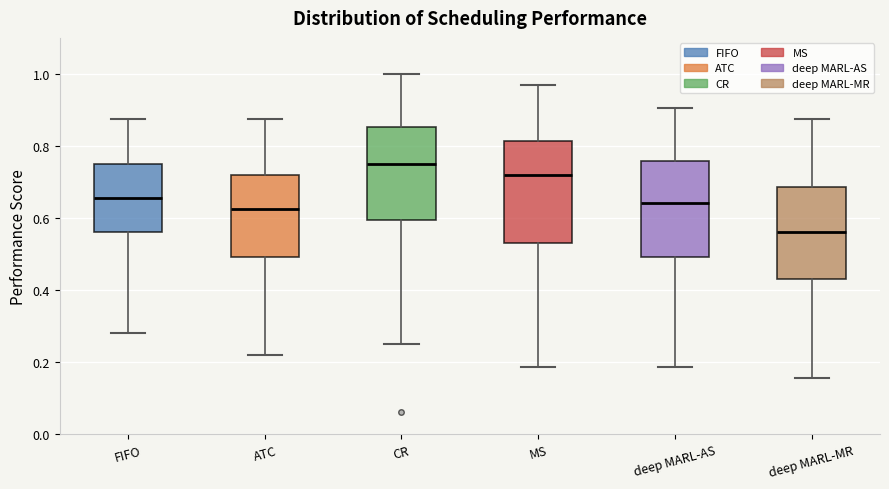

Reading left to right, read every box against the y-axis: the position of its median line, the range the box covers, and the ends of its whiskers. The values are not printed on the chart, so give them approximately, as read against the axis.

FIFO: median 0.66, box 0.56 to 0.76, whiskers 0.28 to 0.88
ATC: median 0.62, box 0.50 to 0.72, whiskers 0.22 to 0.88
CR: median 0.76, box 0.60 to 0.86, whiskers 0.26 to 1.00
MS: median 0.72, box 0.54 to 0.82, whiskers 0.18 to 0.96
deep MARL-AS: median 0.64, box 0.50 to 0.76, whiskers 0.18 to 0.90
deep MARL-MR: median 0.56, box 0.42 to 0.68, whiskers 0.16 to 0.88